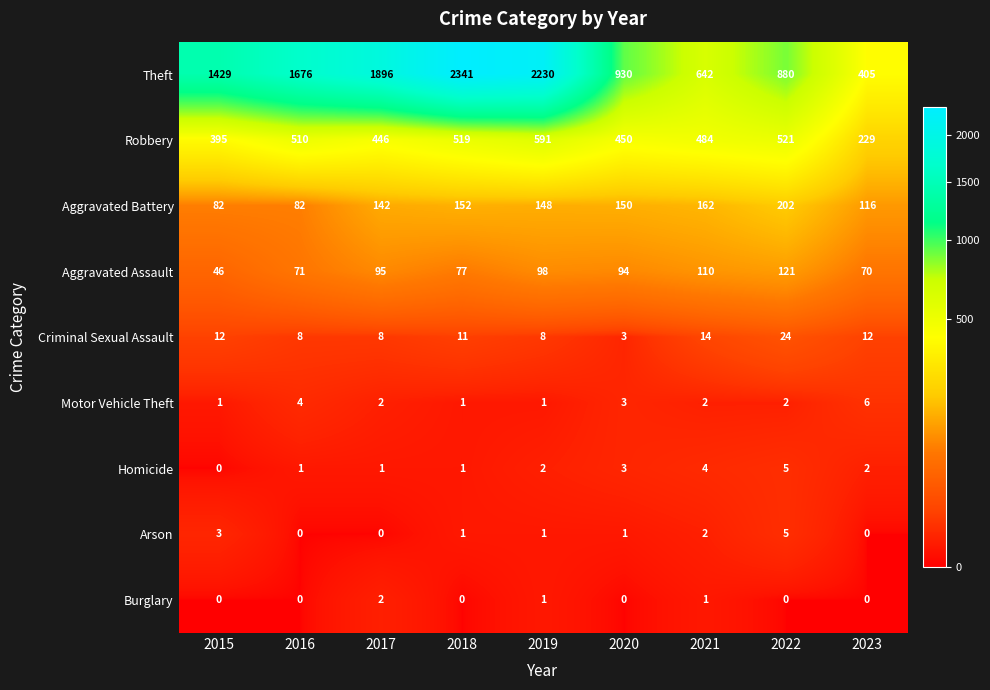

What is the spread (max minus min) of values at 2018?

2341